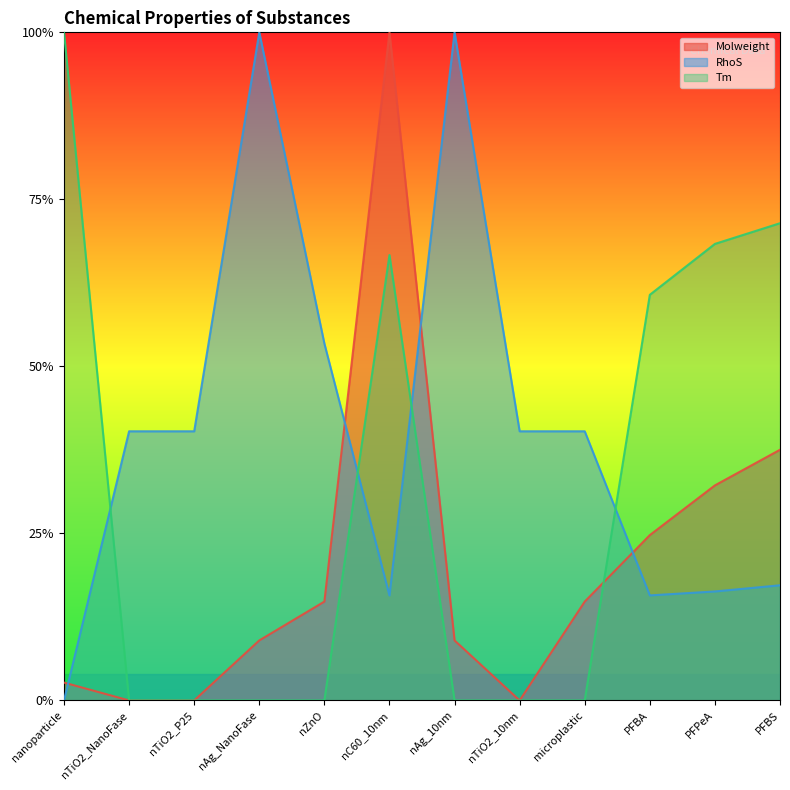

Reading right to left, transcribe all the data shown in this chart.

Molweight: 0.4	0.3	0.2	0.1	0.0	0.1	1.0	0.1	0.1	0.0	0.0	0.0
RhoS: 0.2	0.2	0.2	0.4	0.4	1.0	0.2	0.5	1.0	0.4	0.4	0.0
Tm: 0.7	0.7	0.6	0.0	0.0	0.0	0.7	0.0	0.0	0.0	0.0	1.0